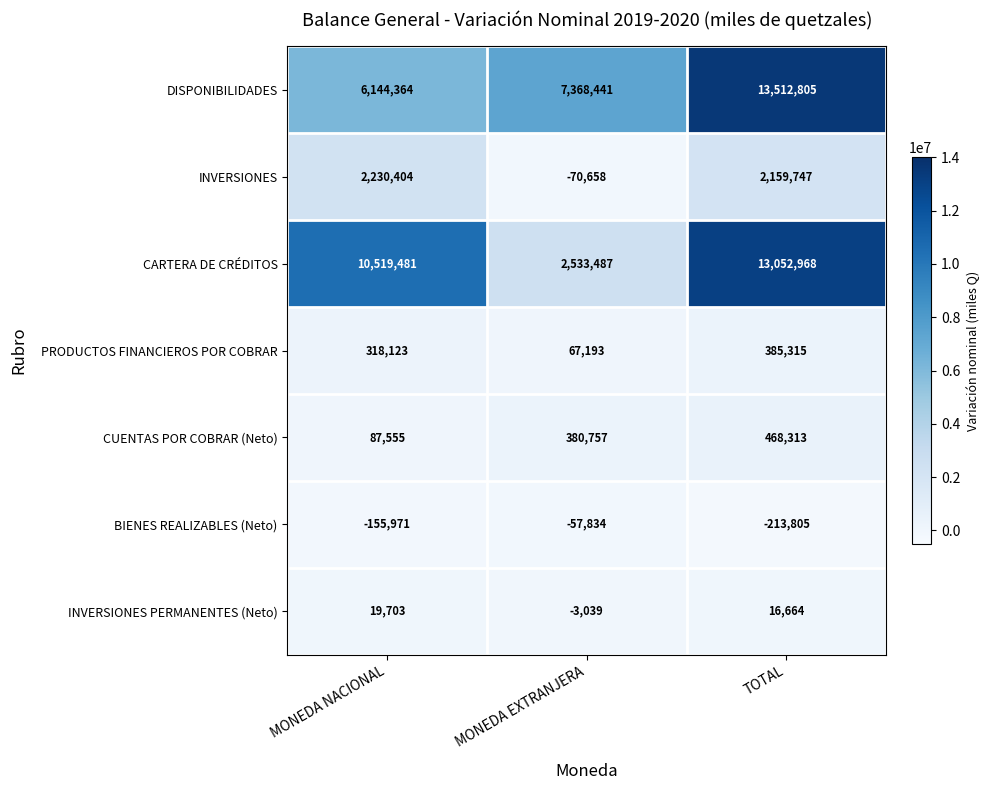

Reading left to right, extract all data points from this chart.

DISPONIBILIDADES: 6144364	7368441	13512805
INVERSIONES: 2230404	-70658	2159747
CARTERA DE CRÉDITOS: 10519481	2533487	13052968
PRODUCTOS FINANCIEROS POR COBRAR: 318123	67193	385315
CUENTAS POR COBRAR (Neto): 87555	380757	468313
BIENES REALIZABLES (Neto): -155971	-57834	-213805
INVERSIONES PERMANENTES (Neto): 19703	-3039	16664